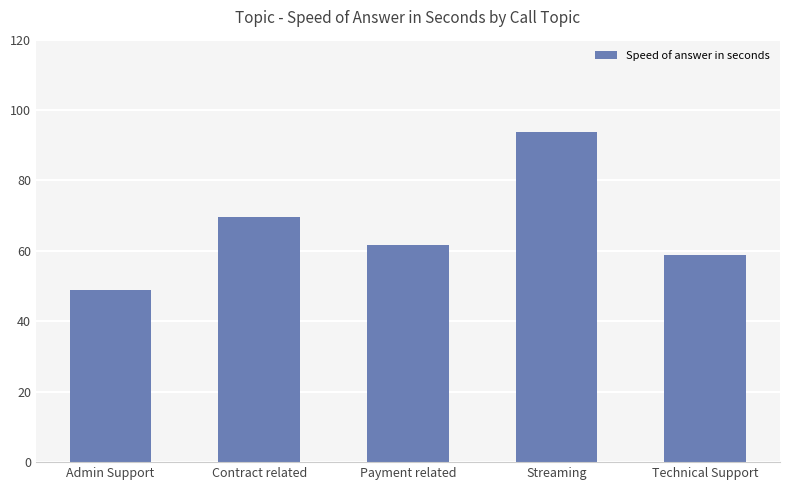

List the labels in order of value, smallest first.

Admin Support, Technical Support, Payment related, Contract related, Streaming